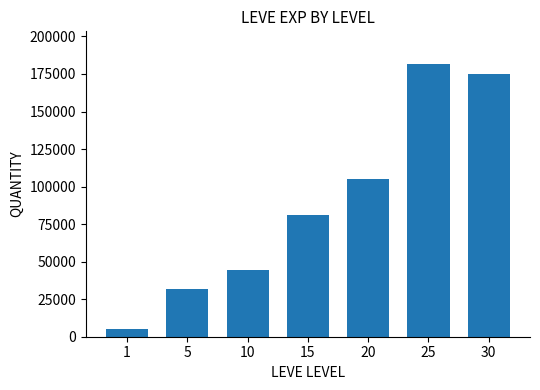

How many values are below 81060?

3